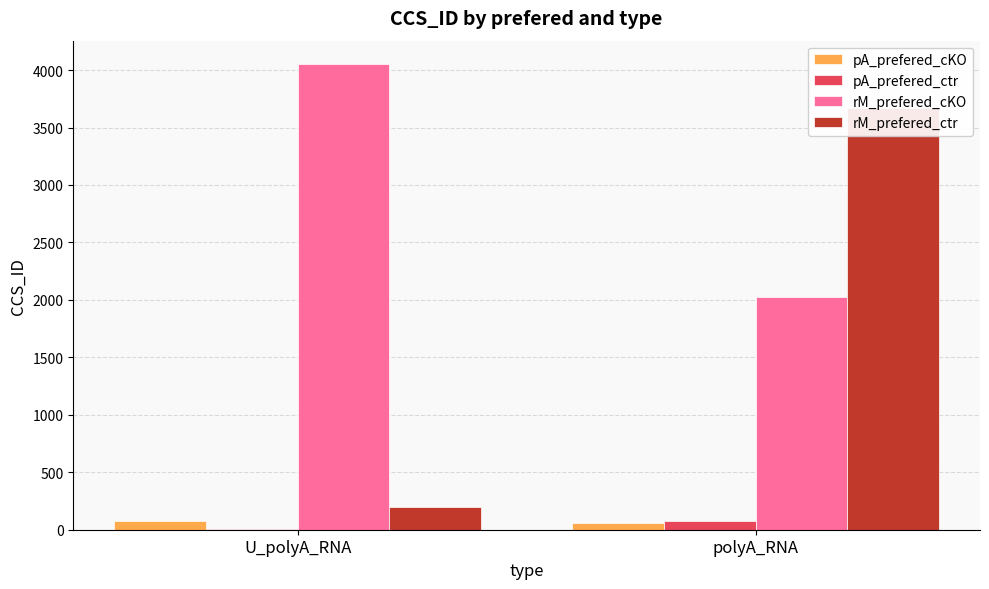

Count the rM_prefered_cKO values in the range 2025 to 4053.

2